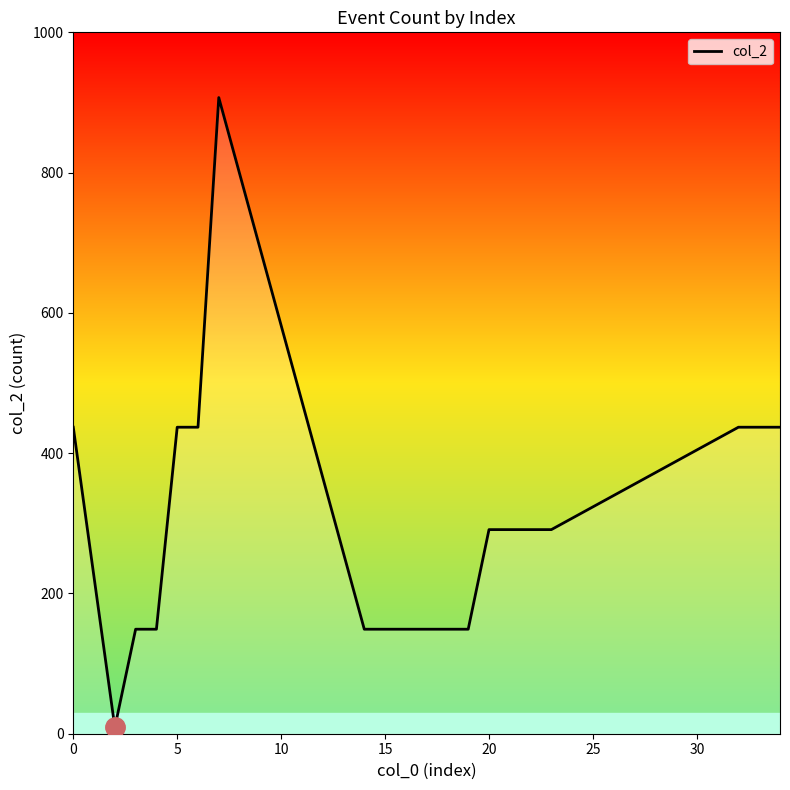

What is the maximum value shown in the chart?

907